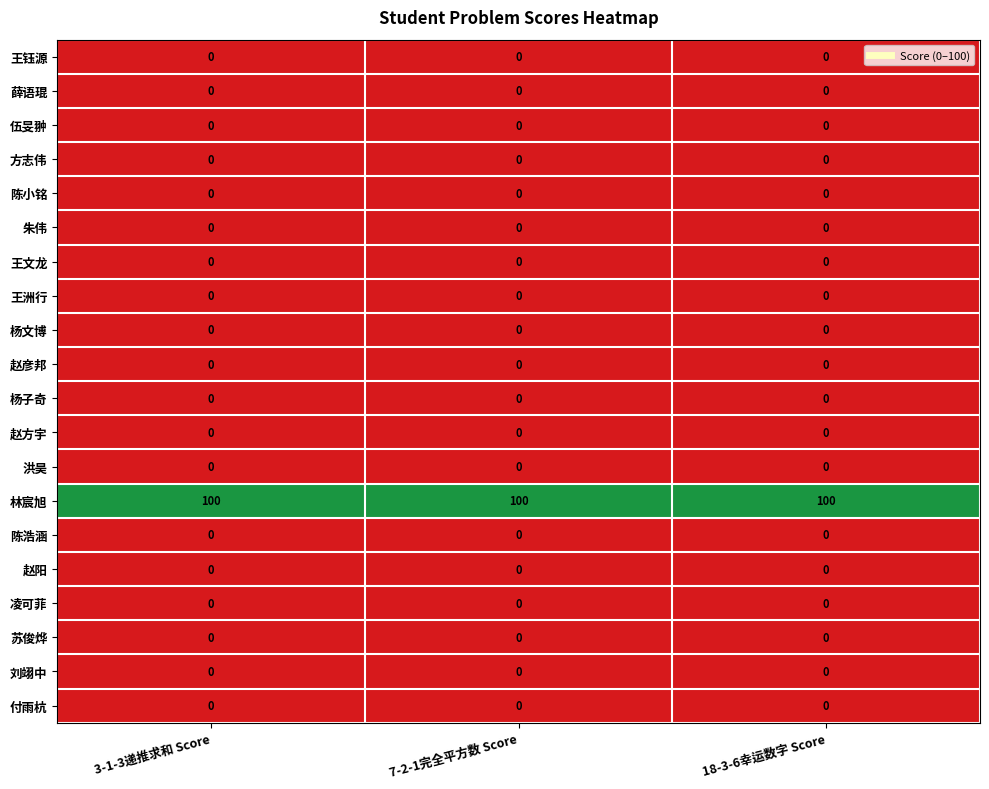

What is the maximum value shown in the chart?

100